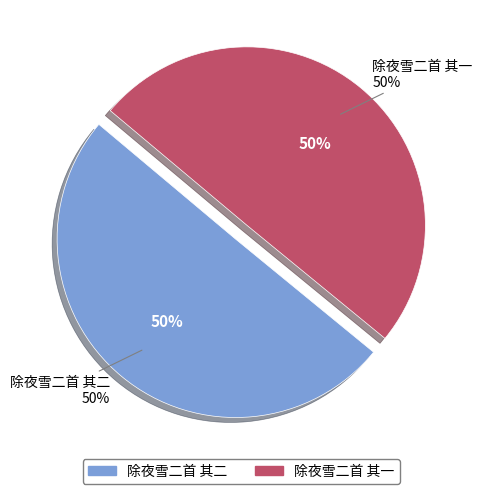

To the nearest percent, what percentage of the pie is 除夜雪二首 其一?

50%